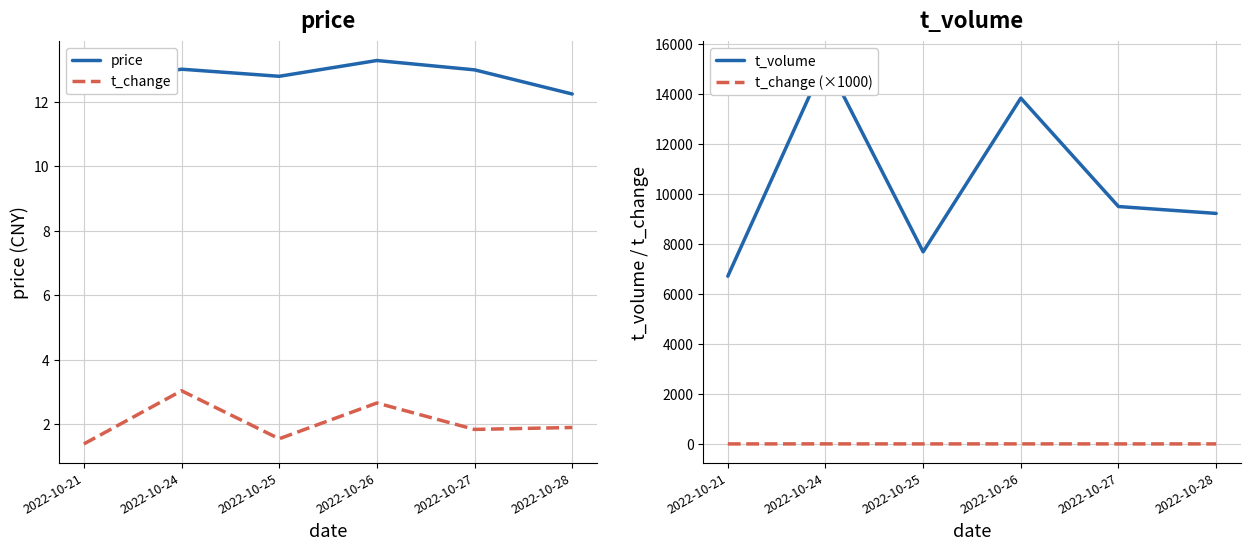

Which label corresponds to the smallest value in the chart?

2022-10-21